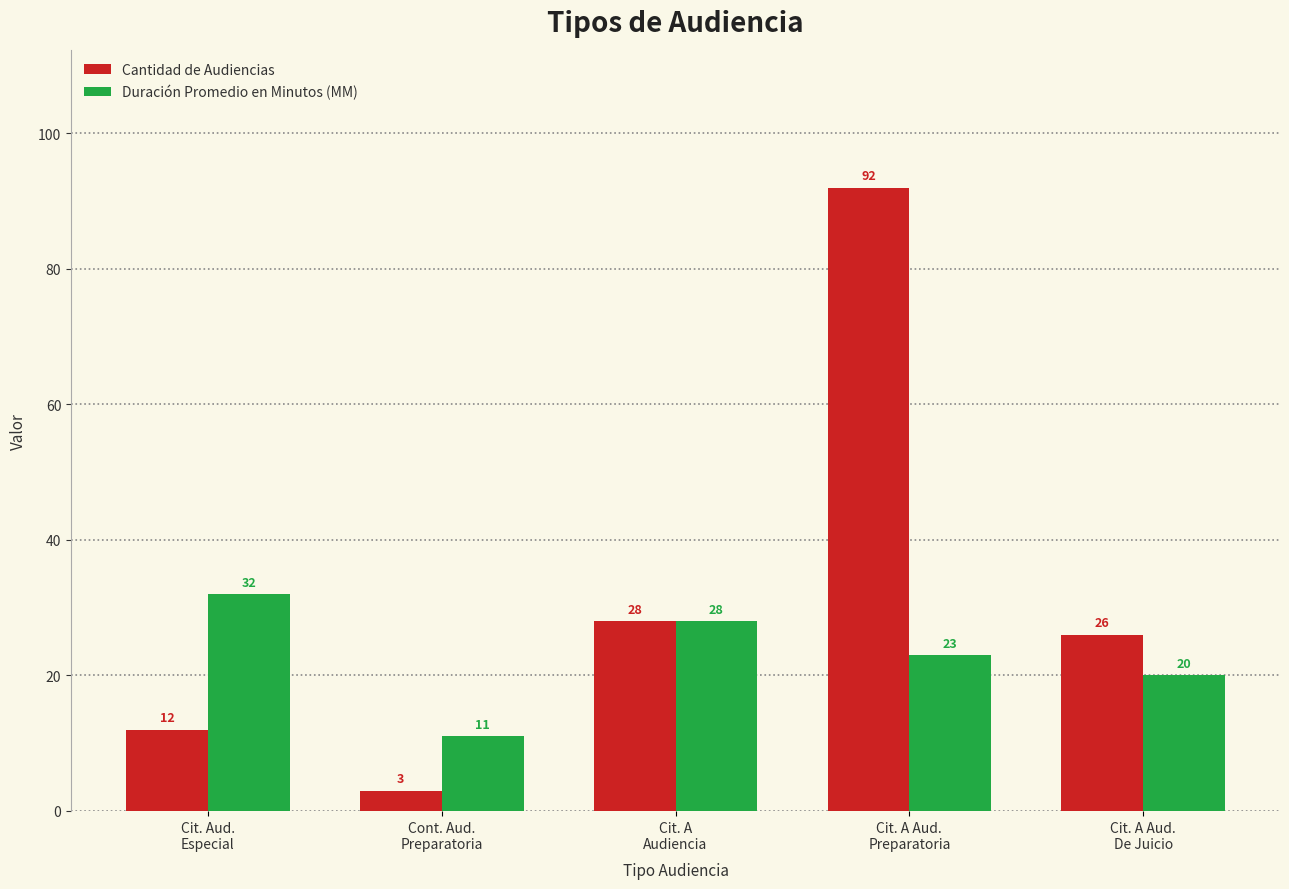

Between Cit. Aud.
Especial and Cont. Aud.
Preparatoria, which series saw the biggest shift?

Duración Promedio en Minutos (MM)